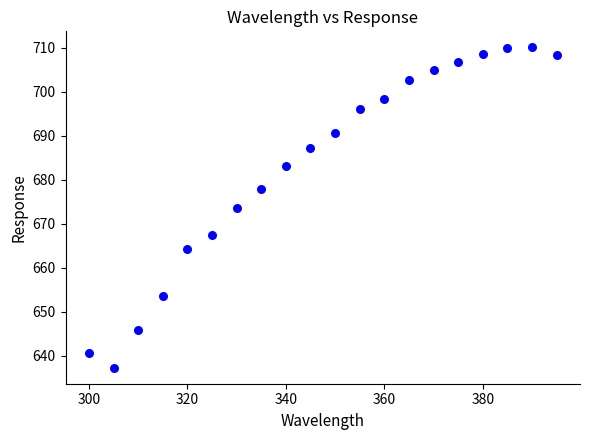

What is the range of Y values (max minus min)?

72.9